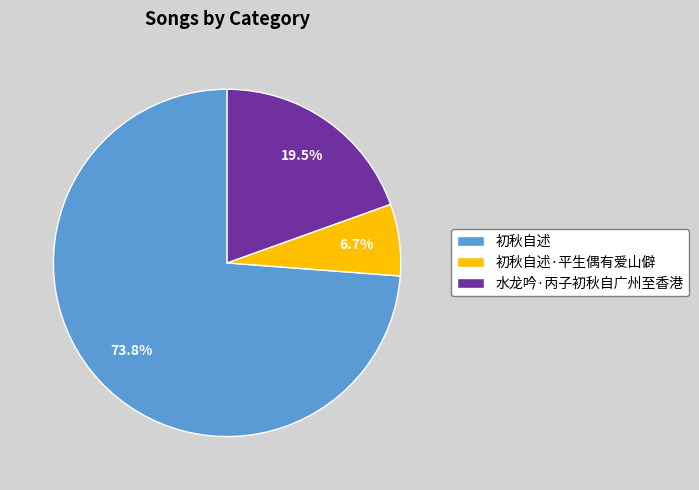

How many slices are in this pie chart?

3